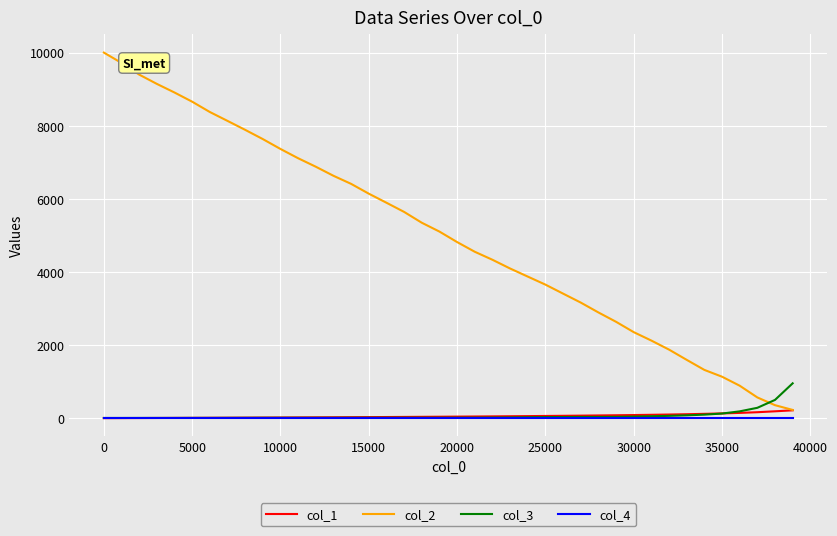

Which series has the largest range (max minus min)?

col_2